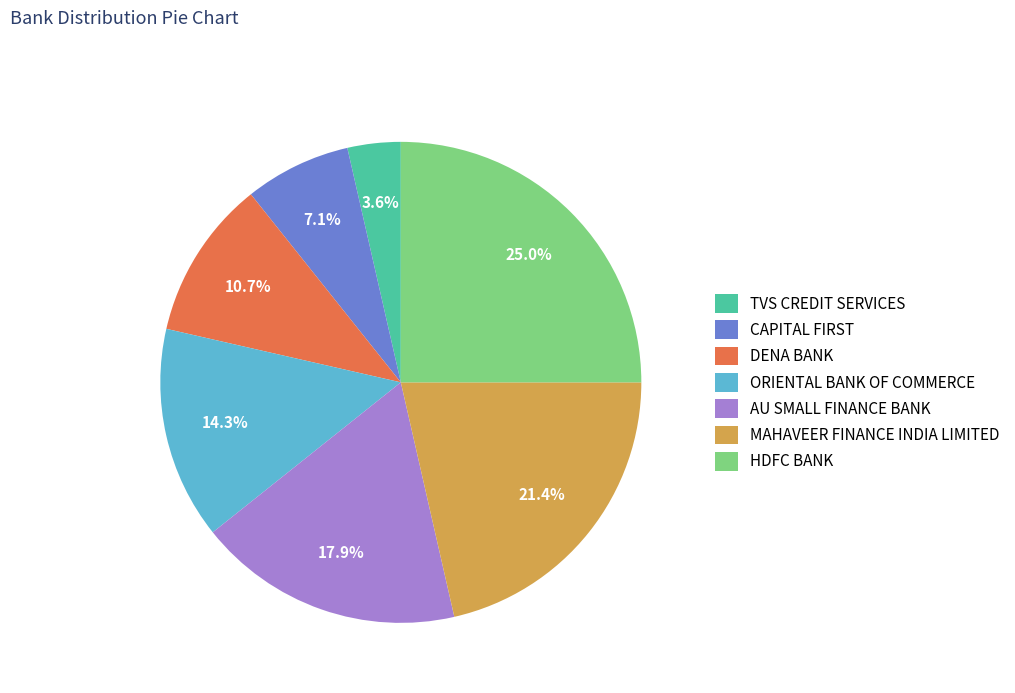

To the nearest percent, what portion does MAHAVEER FINANCE INDIA LIMITED represent?

21%